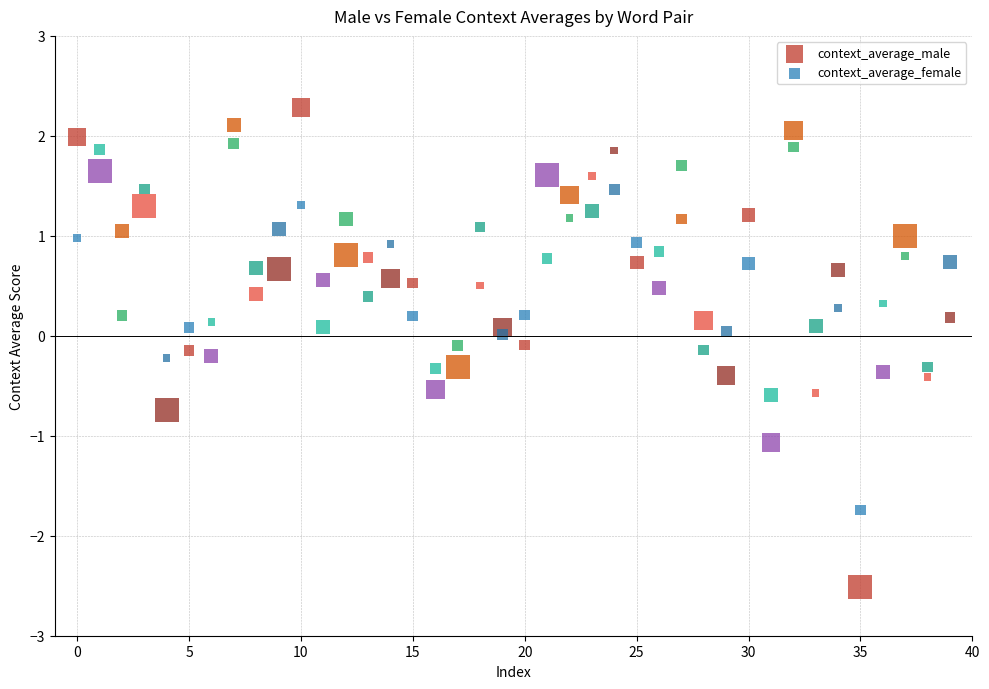

Across all data points, what is the range of Y values (max minus min)?

4.8